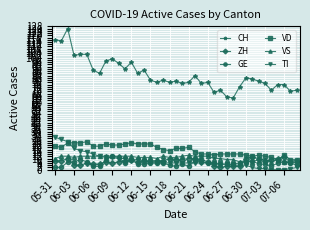

How many values in the CH series are below 80?

19